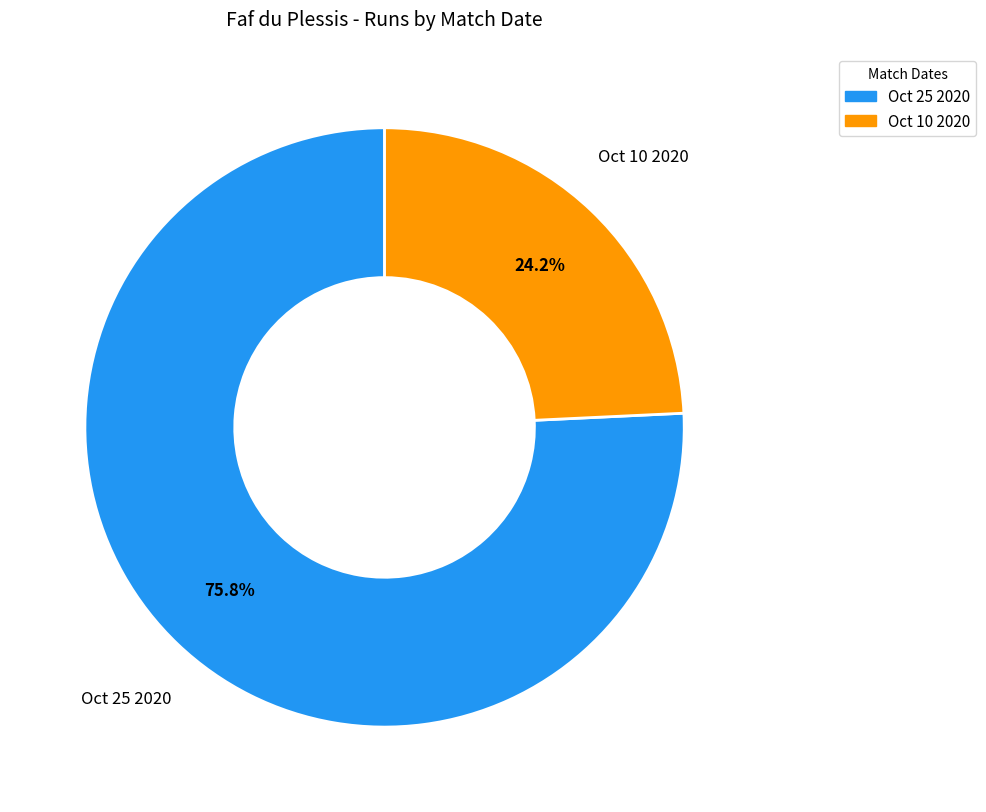

To the nearest percent, what is the combined percentage of Oct 25 2020 and Oct 10 2020?

100%